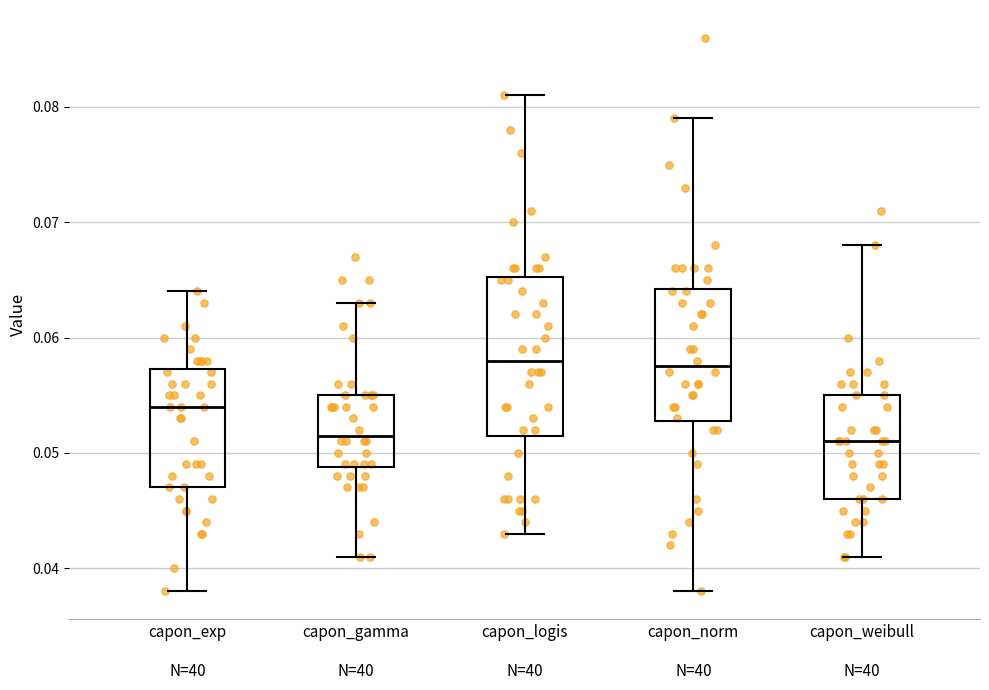

Which box is the tallest, from its lower edge to its upper edge?

capon_logis N=40